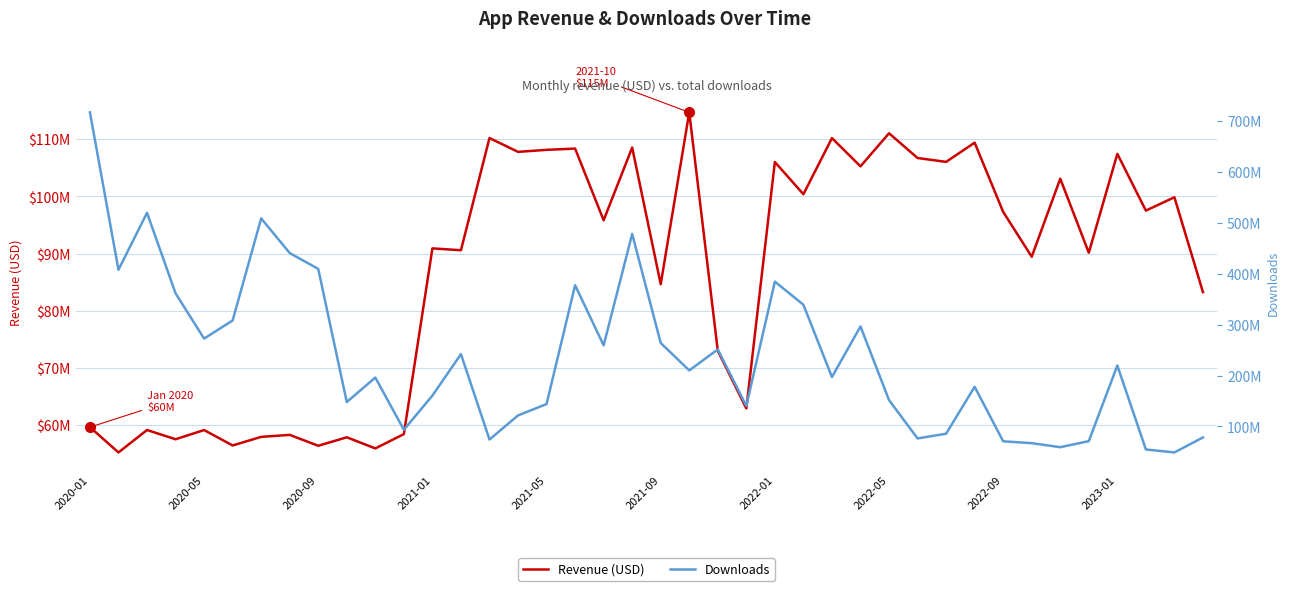

At which label is Revenue (USD) closest to 84962274?

2021-09